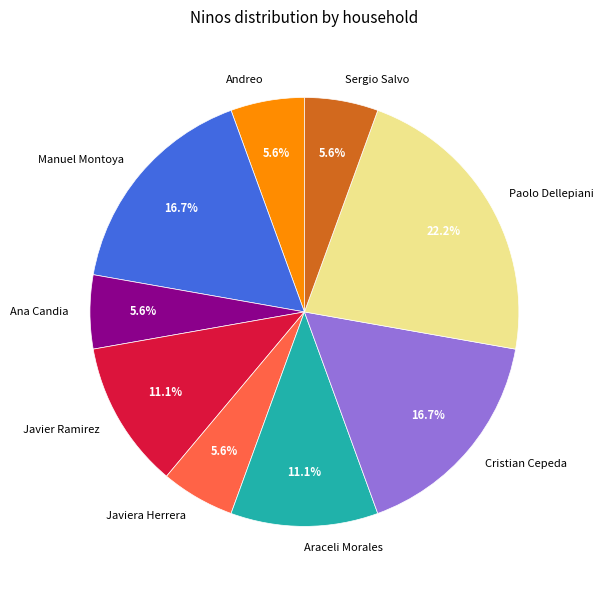

How many segments does this pie chart have?

9